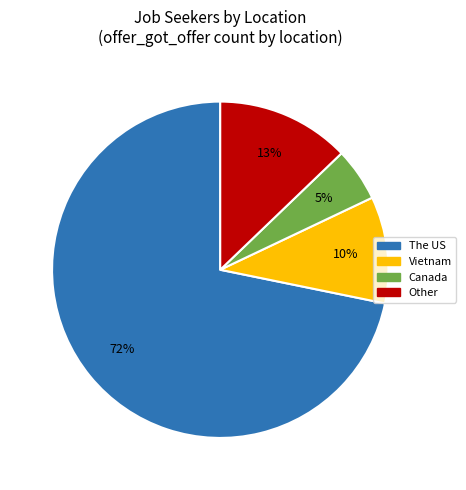

To the nearest percent, what is the difference between the Other and Vietnam slice percentages?

3%